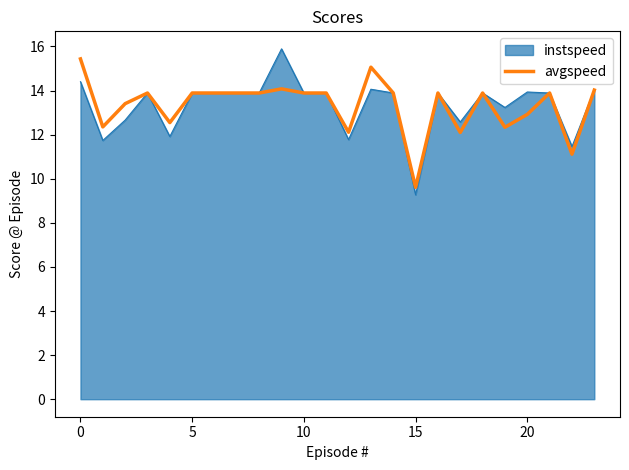

What is the maximum value for instspeed?

15.9